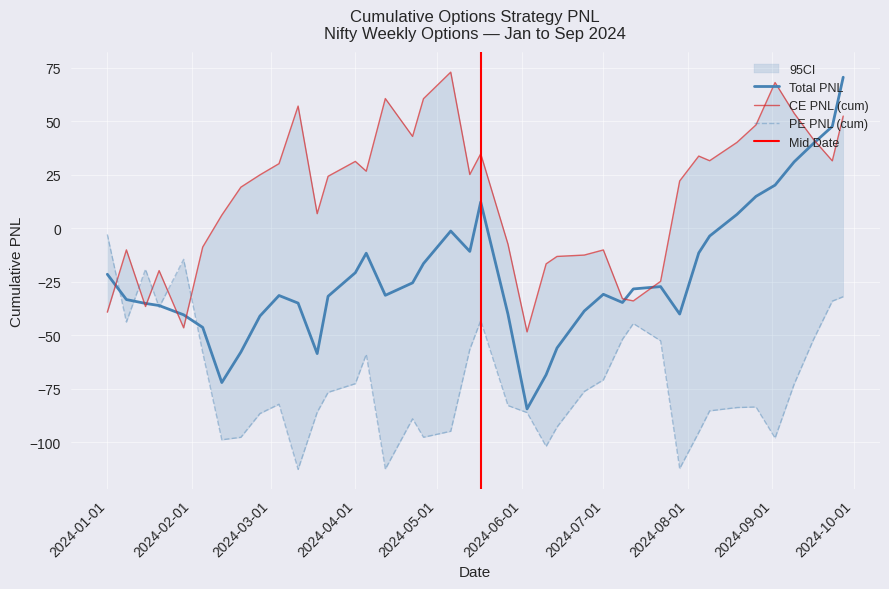

What is the minimum value for Total PNL?

-84.4